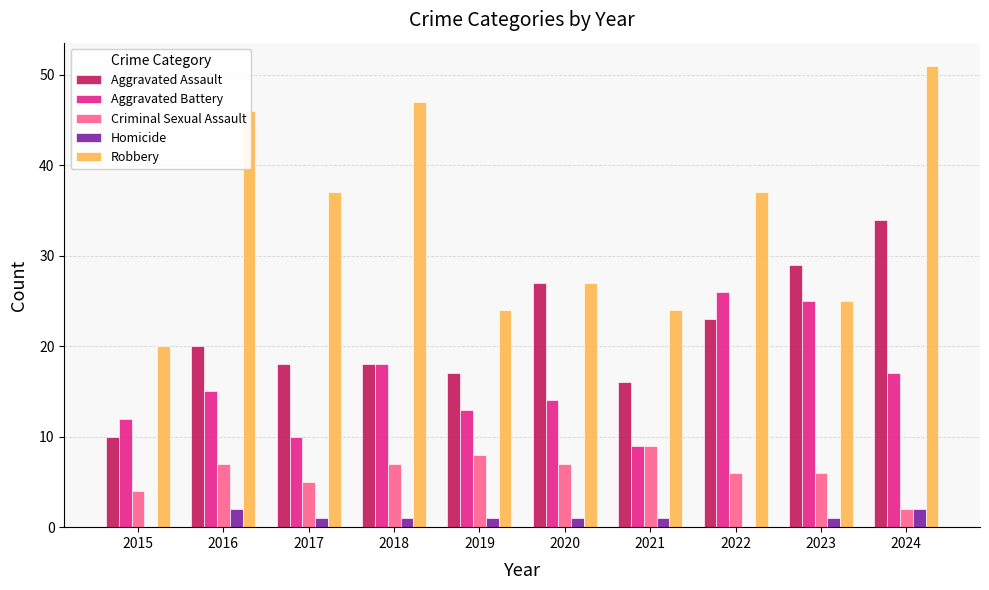

What is the maximum value for Aggravated Battery?

26